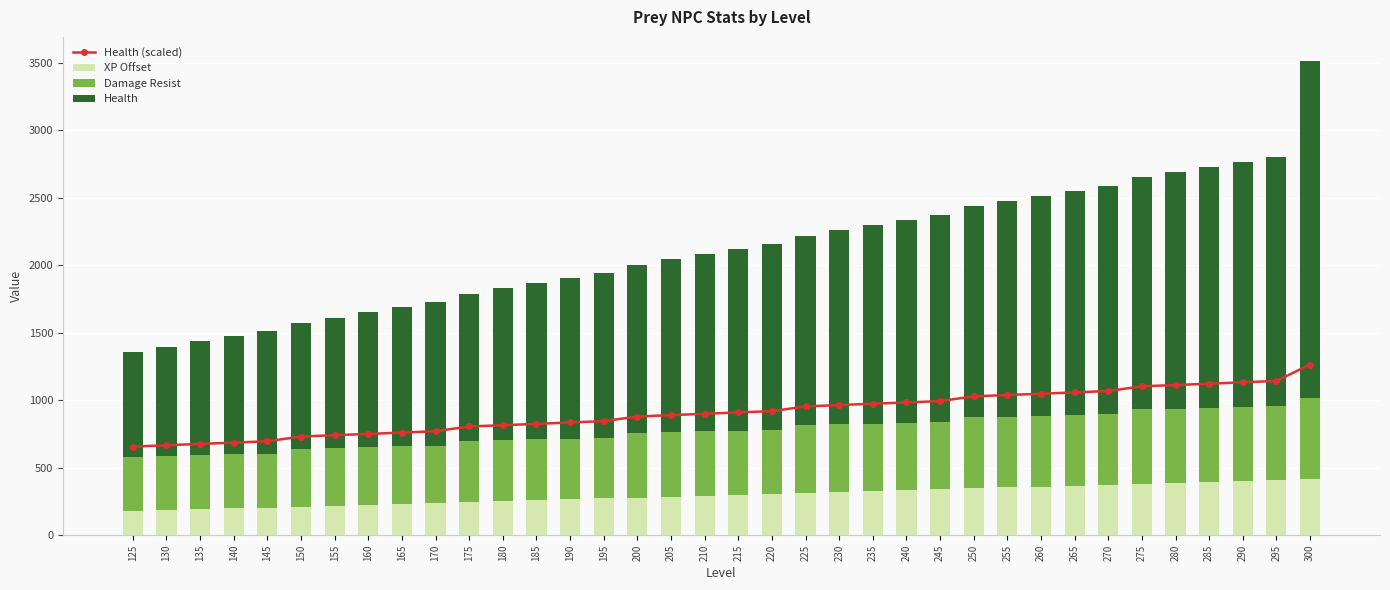

What is the value of the Health (scaled) bar at the 11th from the left?

805.3